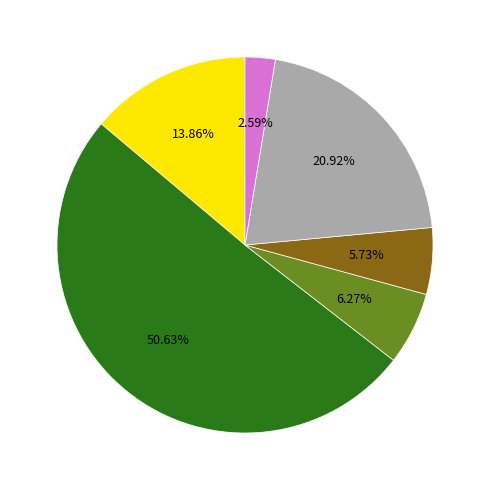

Count the number of slices in the pie.

6